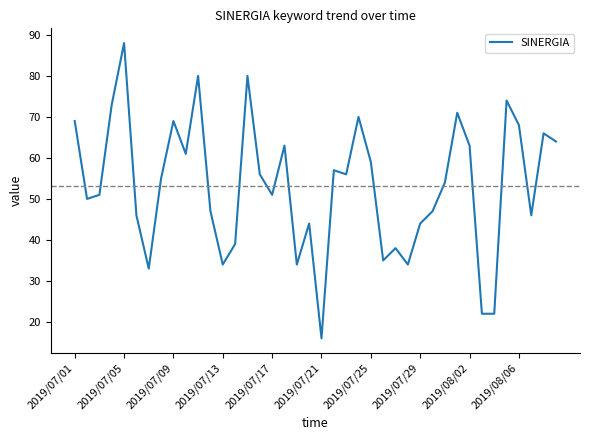

What is the difference between the maximum and minimum values?

72